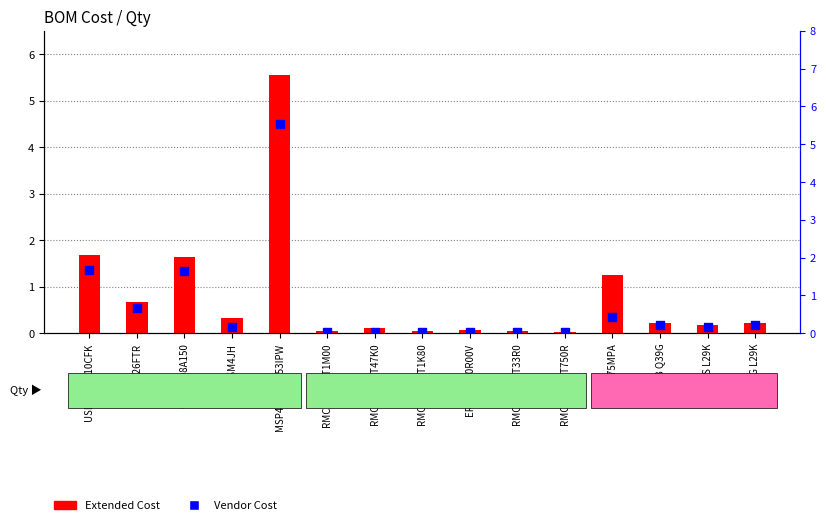

What are all the series names shown in the legend?

Extended Cost, Vendor Cost